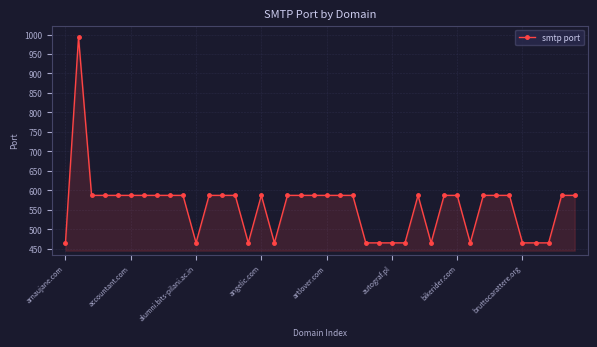

What is the value of the 18th point from the left?

587